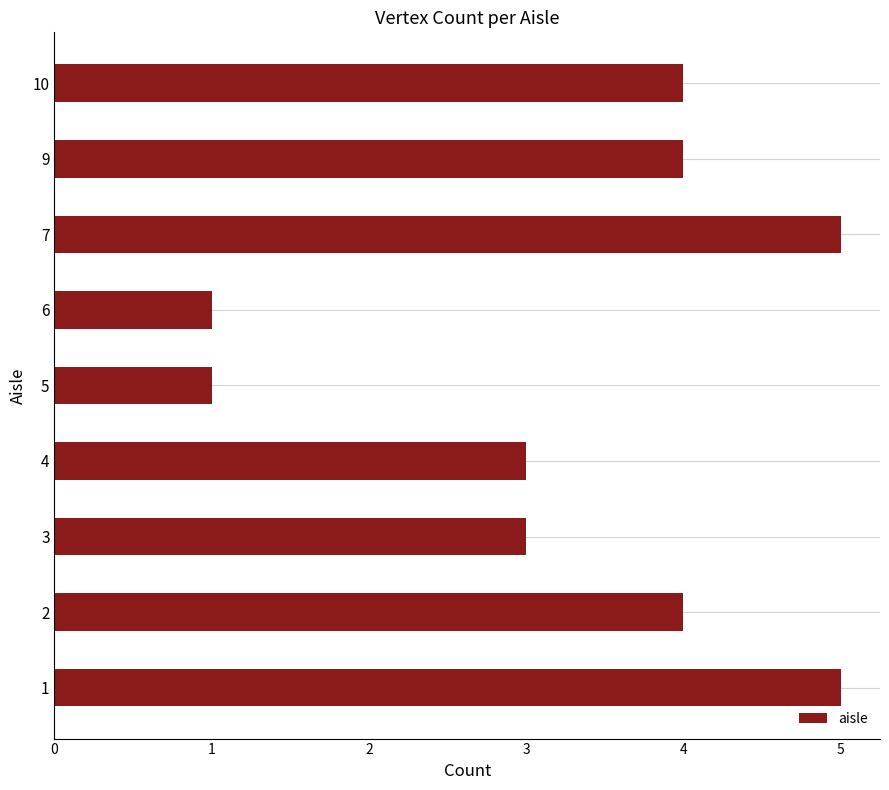

What is the difference between the maximum and second lowest values?

4